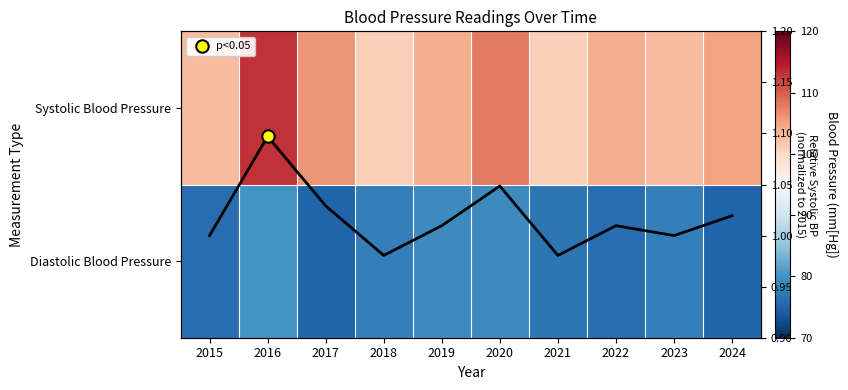

Rank the series by their maximum value, from highest to lowest.

Systolic Blood Pressure, Diastolic Blood Pressure